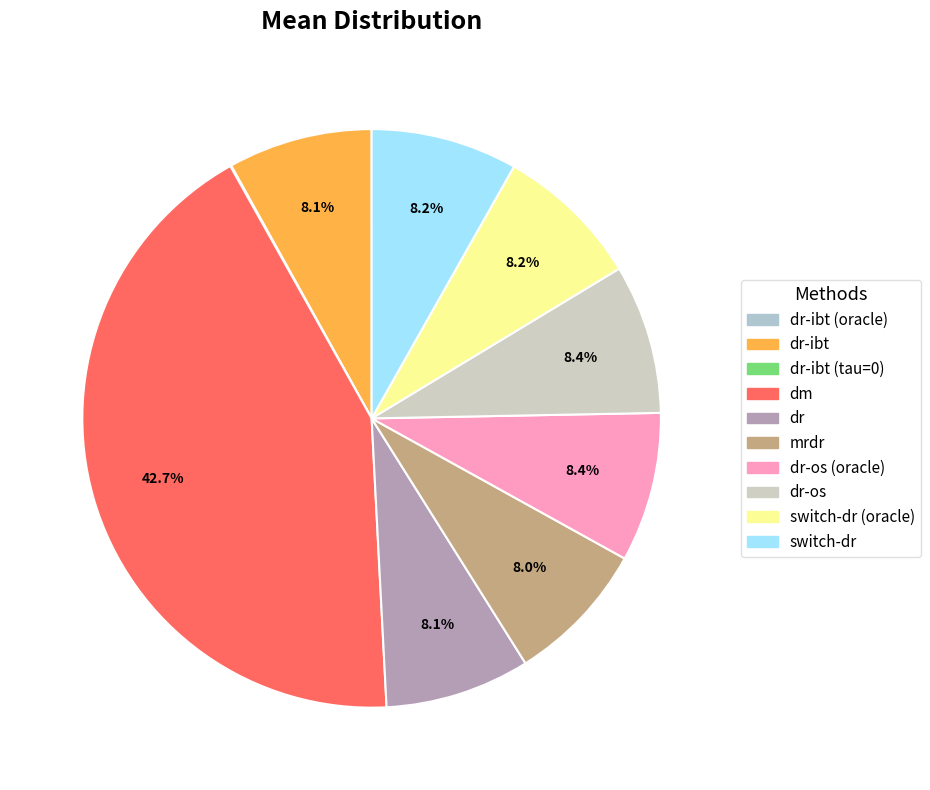

Rank the categories by value from highest to lowest.

dm, dr-os (oracle), dr-os, switch-dr, switch-dr (oracle), dr, dr-ibt, mrdr, dr-ibt (tau=0), dr-ibt (oracle)